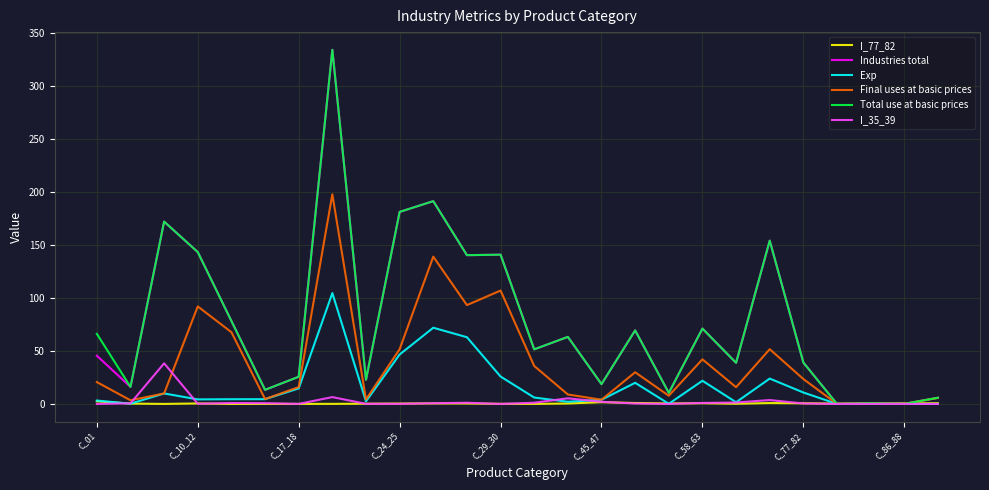

What is the greatest value displayed?

334.6